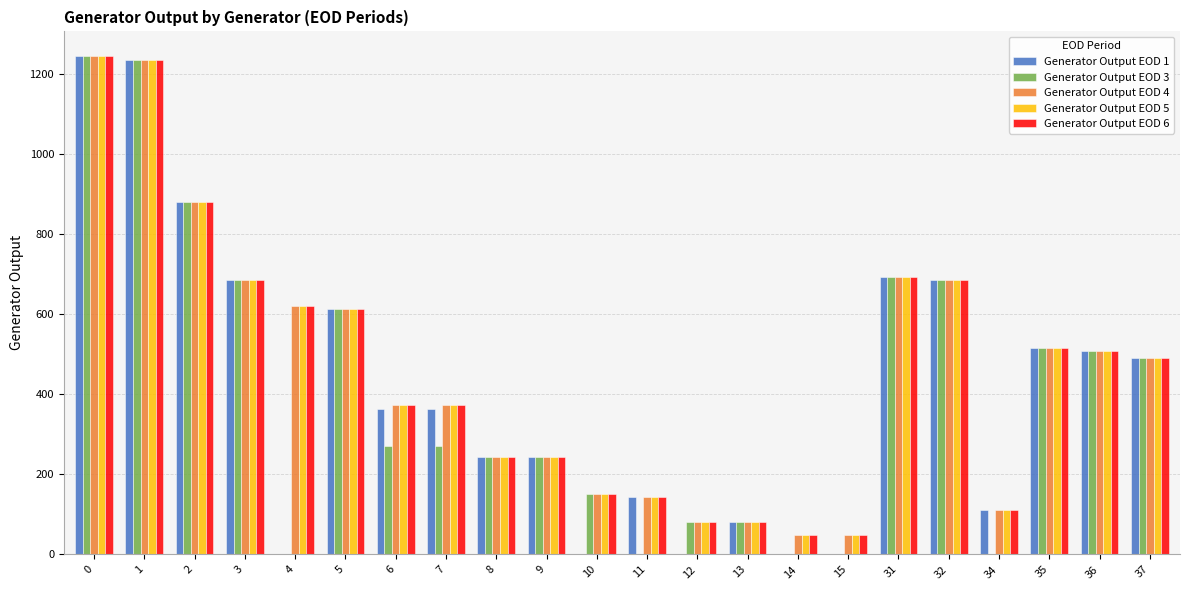

What is the sum of all Generator Output EOD 5 values?

10064.4